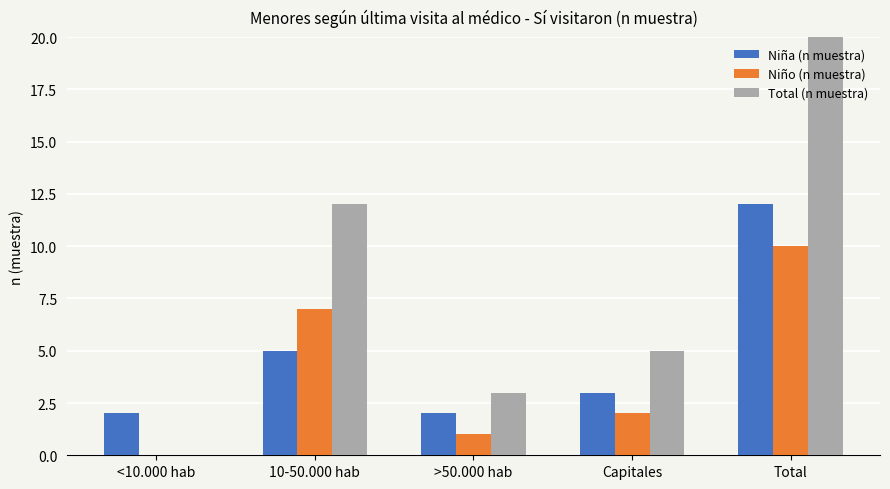

The value of Niña (n muestra) at <10.000 hab is 3. True or false?

False